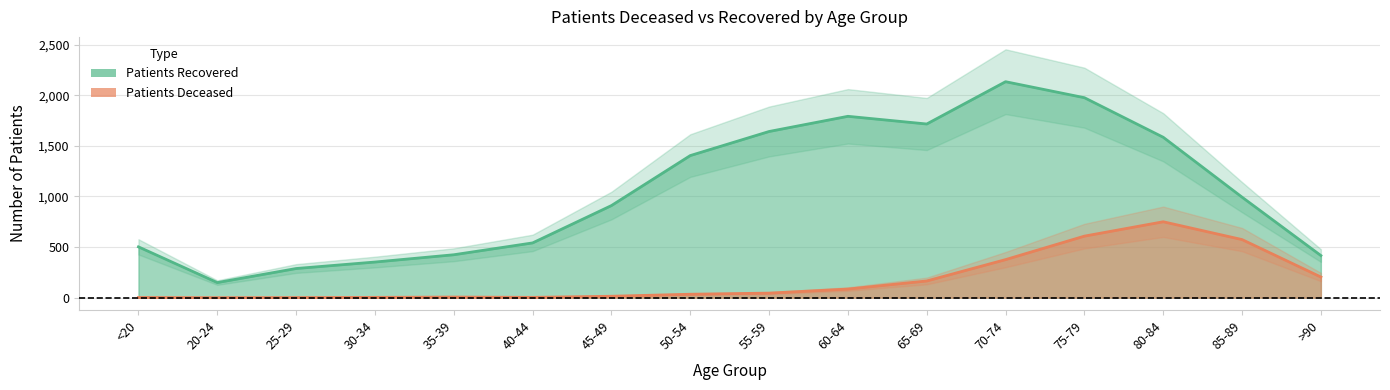

What is the greatest value displayed?

2134